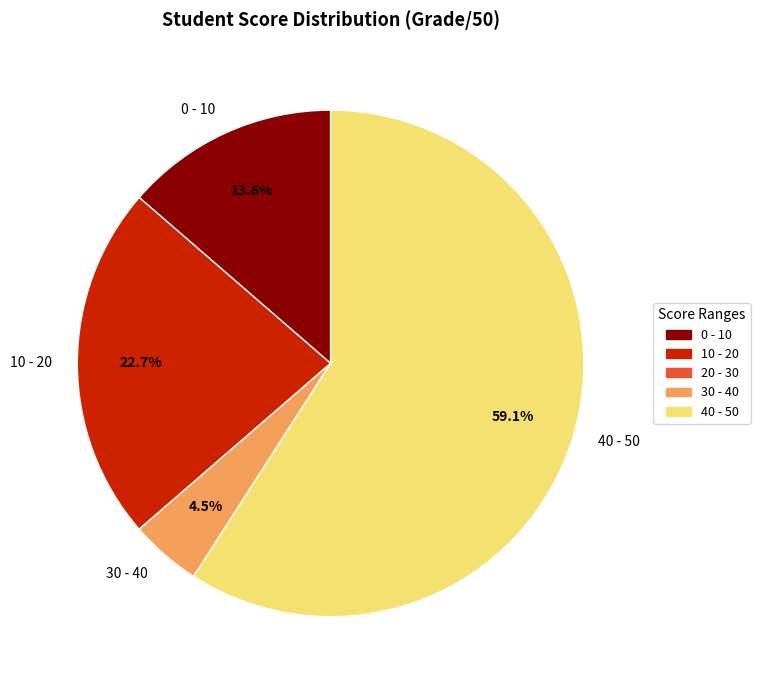

To the nearest percent, what percentage of the pie is 10 - 20?

23%